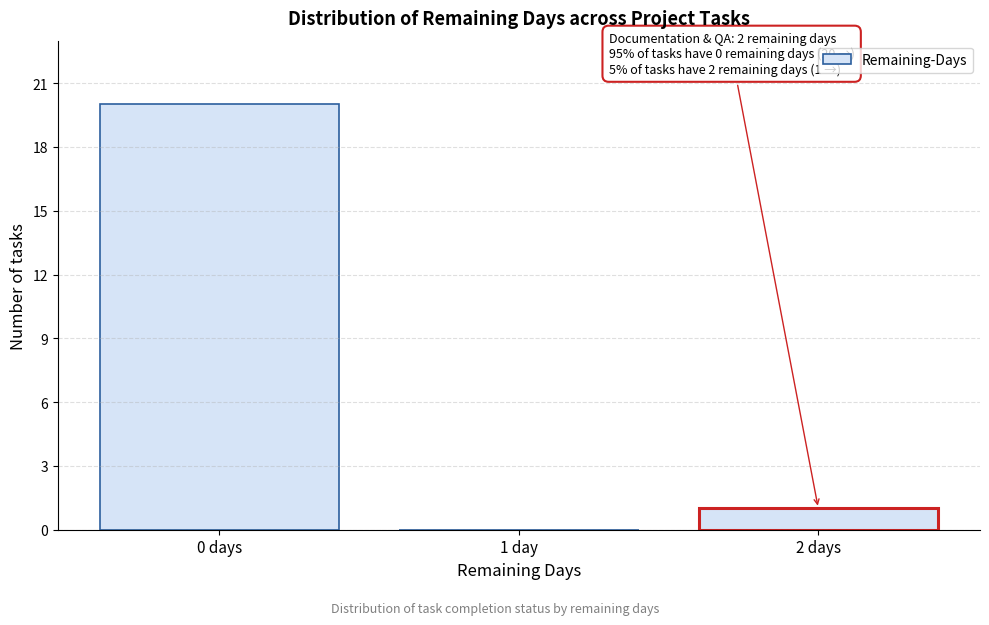

Reading left to right, transcribe all the data shown in this chart.

0 days=20	1 day=0	2 days=1